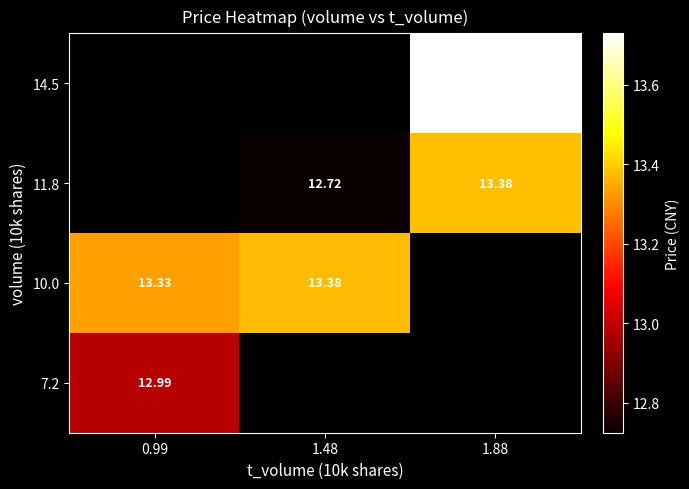

Between 1.48 and 0.99, which is larger?

0.99